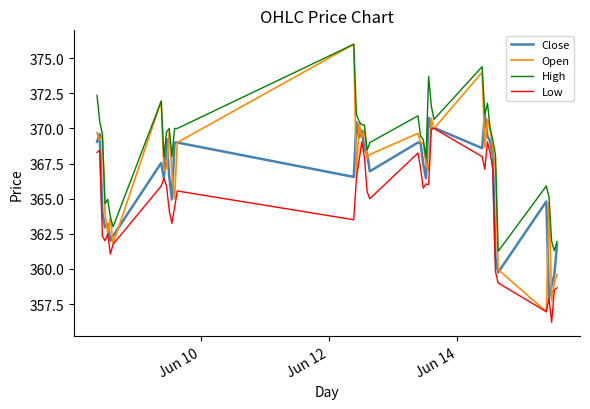

What is the sum of all High values?

14747.3